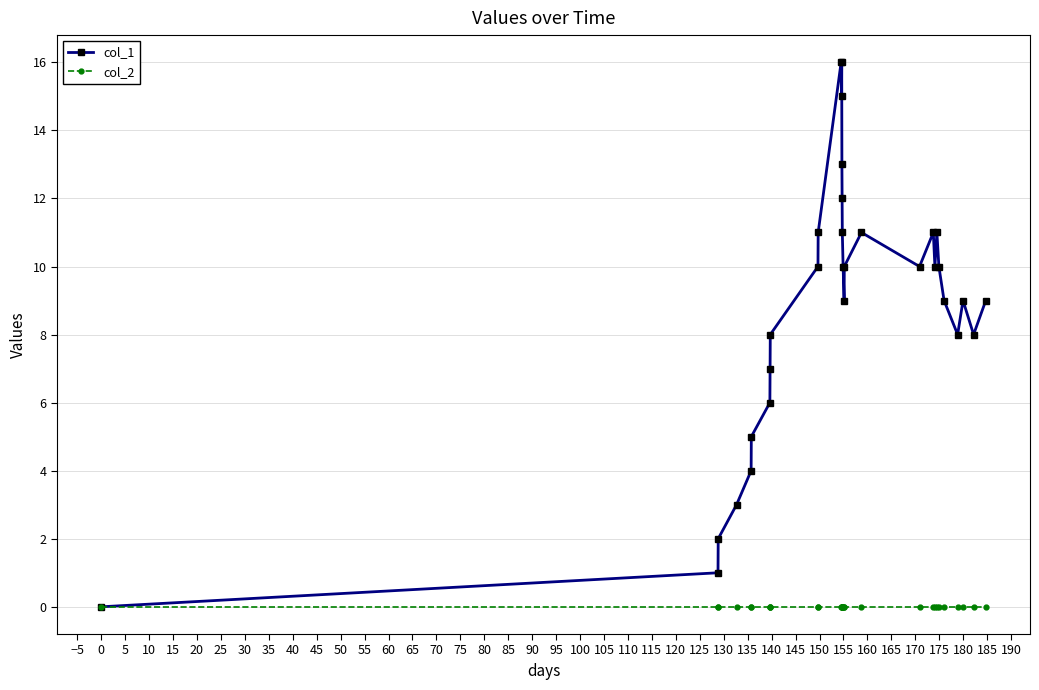

Which series has the largest total across all categories?

col_1